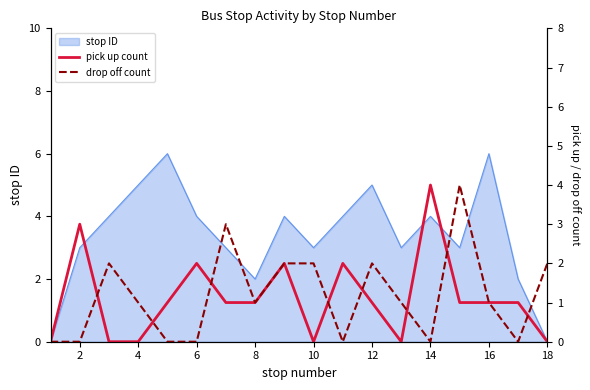

Reading right to left, what are all the values shown in this chart?

pick up count: 0	1	1	1	4	0	1	2	0	2	1	1	2	1	0	0	3	0
drop off count: 2	0	1	4	0	1	2	0	2	2	1	3	0	0	1	2	0	0